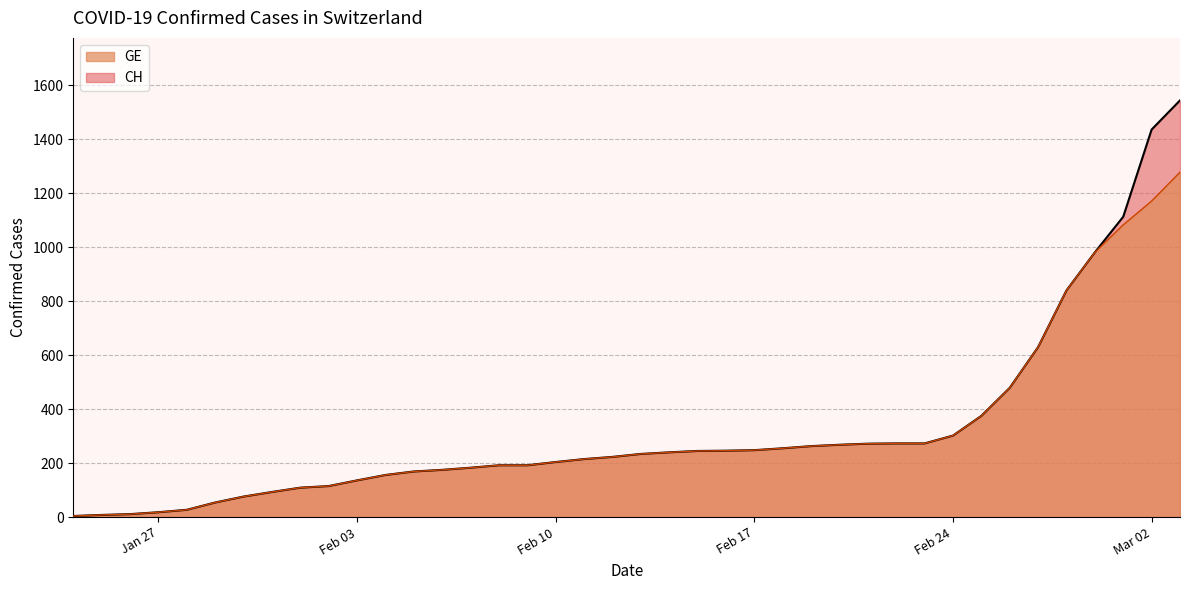

List the series in order of their peak value, highest first.

CH, GE